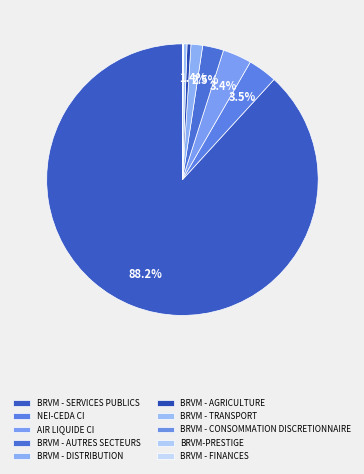

True or false: BRVM - AGRICULTURE accounts for 0% of the total.

True